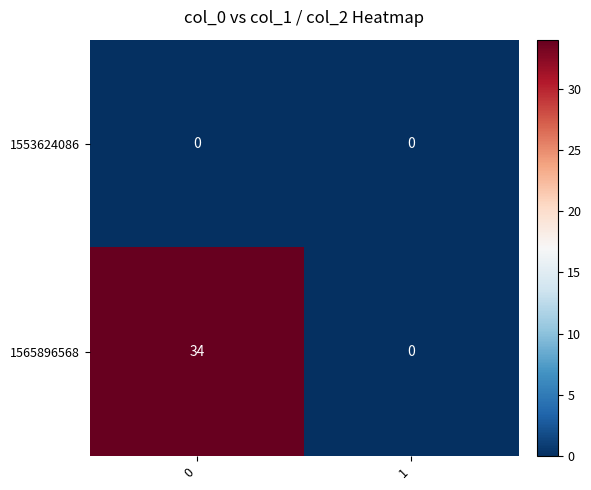

What is the greatest value displayed?

34